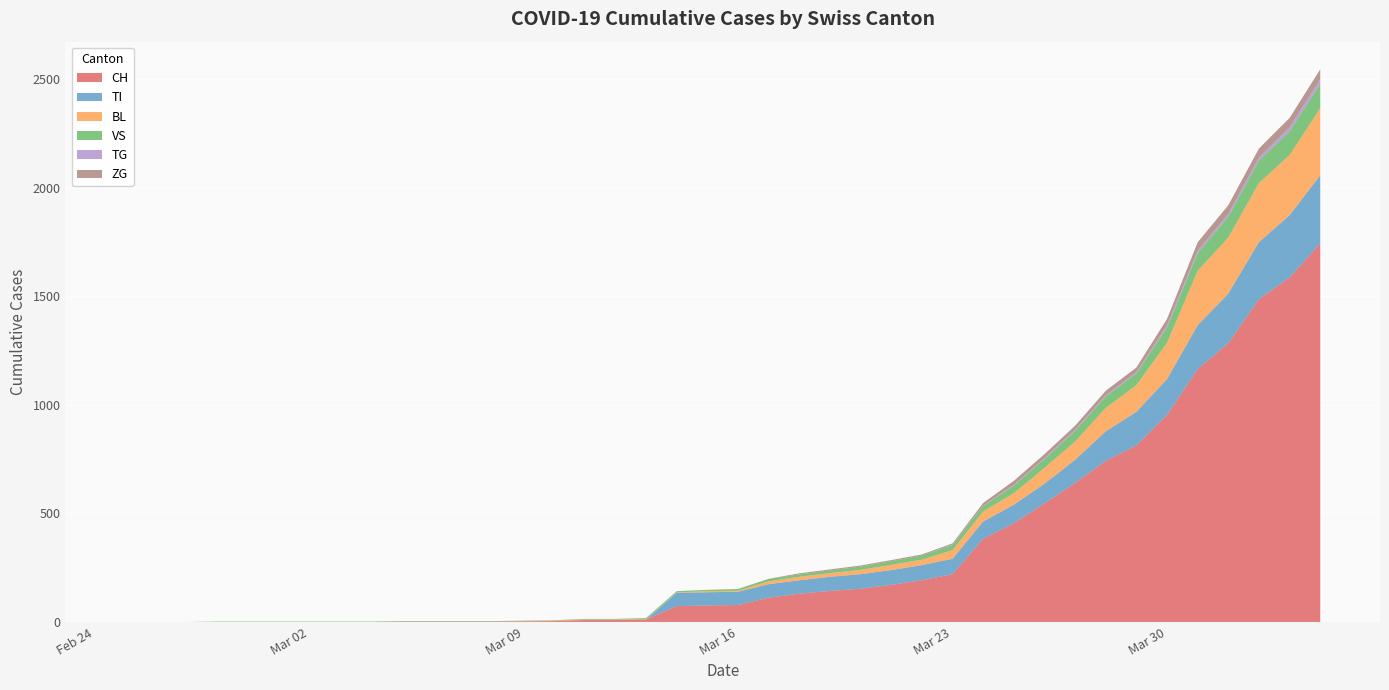

Reading left to right, transcribe all the data shown in this chart.

CH: 0	0	0	0	0	0	0	0	0	2	2	2	2	3	4	9	9	11	73	76	78	112	130	143	153	171	192	220	383	455	546	640	742	813	954	1165	1284	1487	1587	1744
TI: 0	0	0	0	0	0	0	0	0	0	0	0	0	0	0	0	0	0	61	61	61	62	62	65	67	68	70	71	80	85	91	107	136	155	165	202	229	263	287	314
BL: 0	0	0	0	0	0	0	0	0	0	0	0	0	1	2	2	2	2	2	5	5	13	16	17	20	24	25	40	46	53	73	84	108	123	167	251	258	272	277	309
VS: 0	0	0	2	2	2	2	2	2	2	2	2	2	2	2	3	3	5	6	6	8	11	11	12	15	17	19	24	25	35	41	50	53	54	71	81	96	104	109	112
TG: 0	0	0	0	0	0	0	0	0	0	0	0	0	0	0	0	0	0	0	0	0	0	0	0	0	0	0	2	2	4	4	5	5	6	10	11	13	14	18	21
ZG: 0	0	0	0	0	0	0	0	0	0	0	0	0	0	0	0	0	0	0	0	0	1	5	5	5	5	5	5	12	18	18	18	21	21	29	39	40	41	44	46